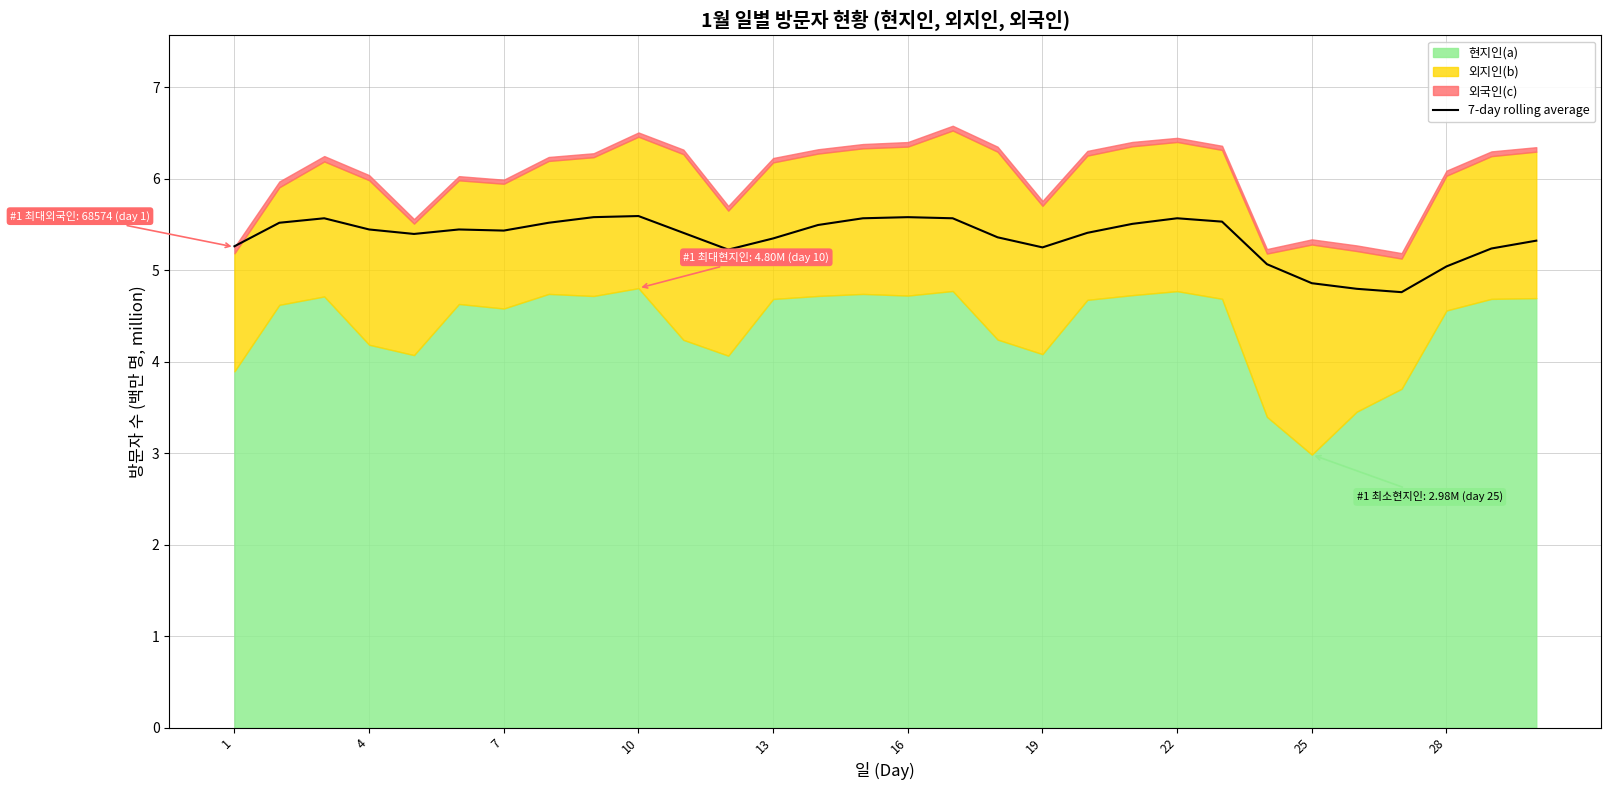

Is it true that 7-day rolling average equals 2.9 at 16?

False